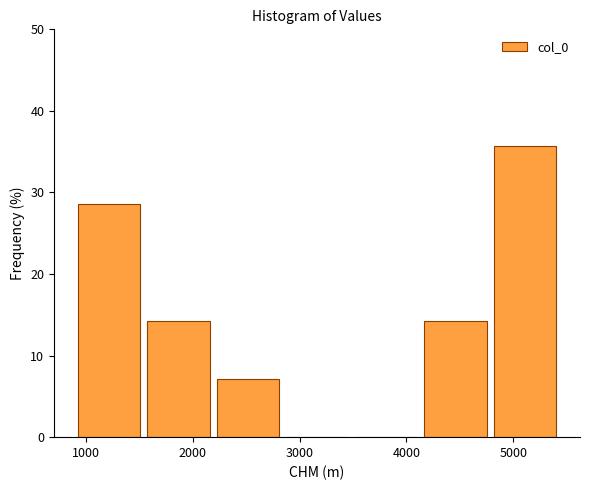

What is the height of the bar covering 4800 to 5400 on the x-axis? Neither the bar edges nor the heights are printed on the chart, so give them approximately, as read against the axes.

36